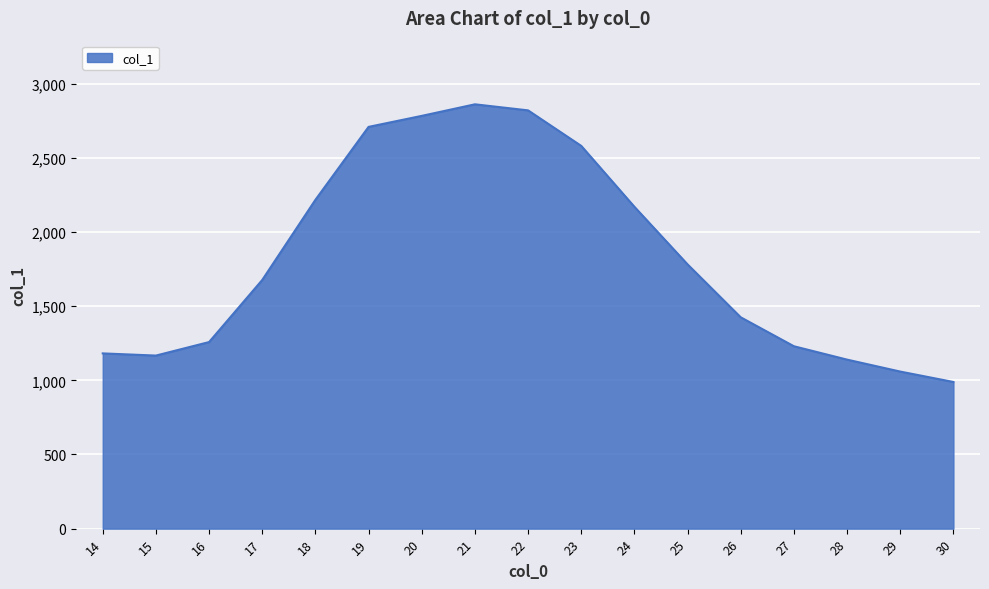

What value does the data have at 28?

1139.7